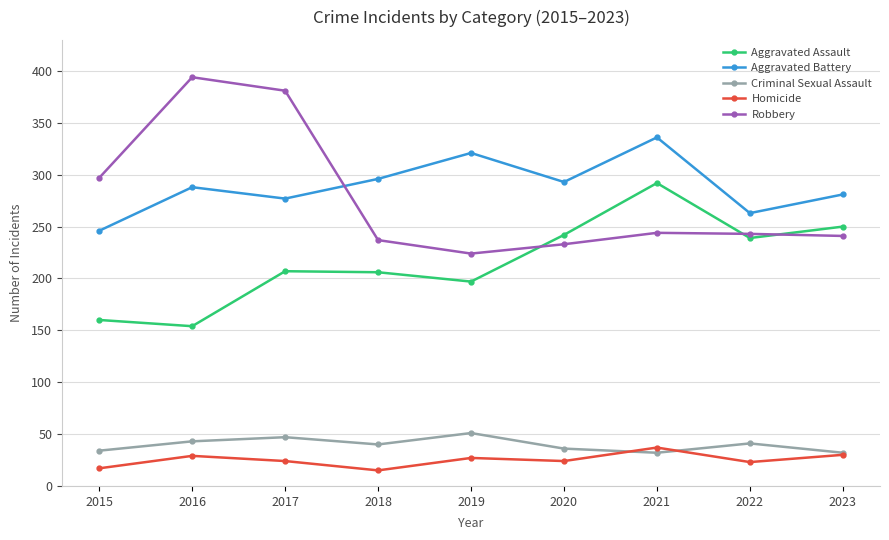

Read the Criminal Sexual Assault value at 2021.

32